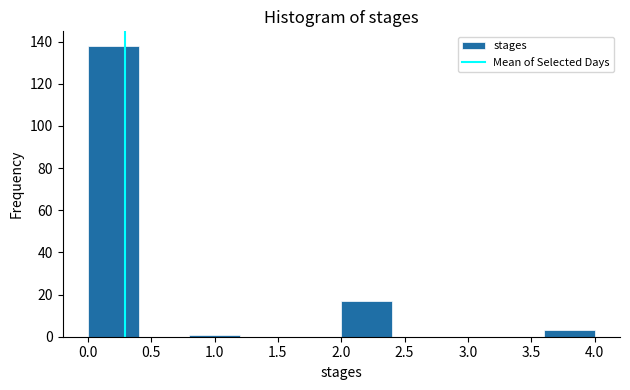

Over which range of the x-axis is the bar tallest?

0.0 to 0.4